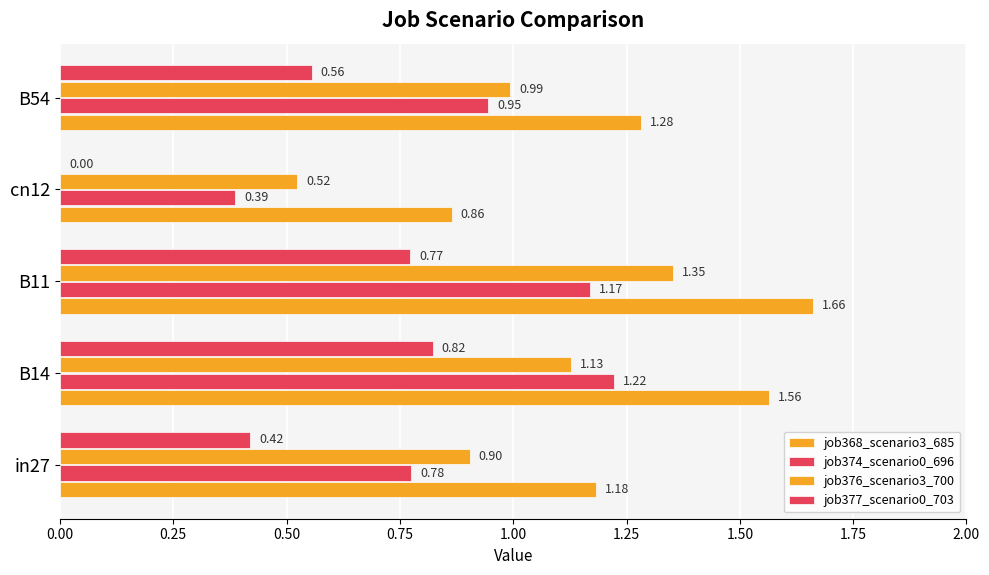

How many values in job377_scenario0_703 are above zero?

4